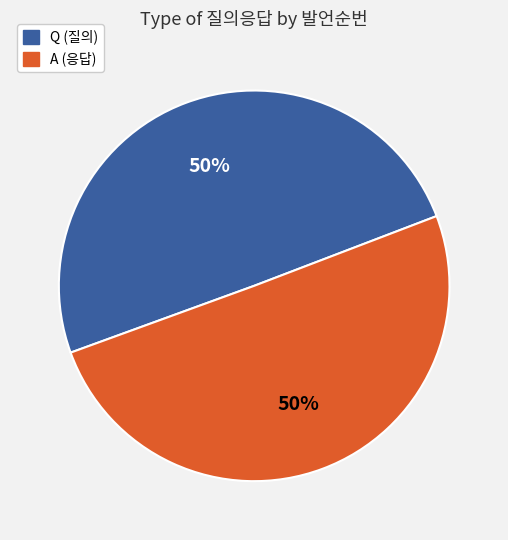

Is it true that Q is 58% of the pie?

False